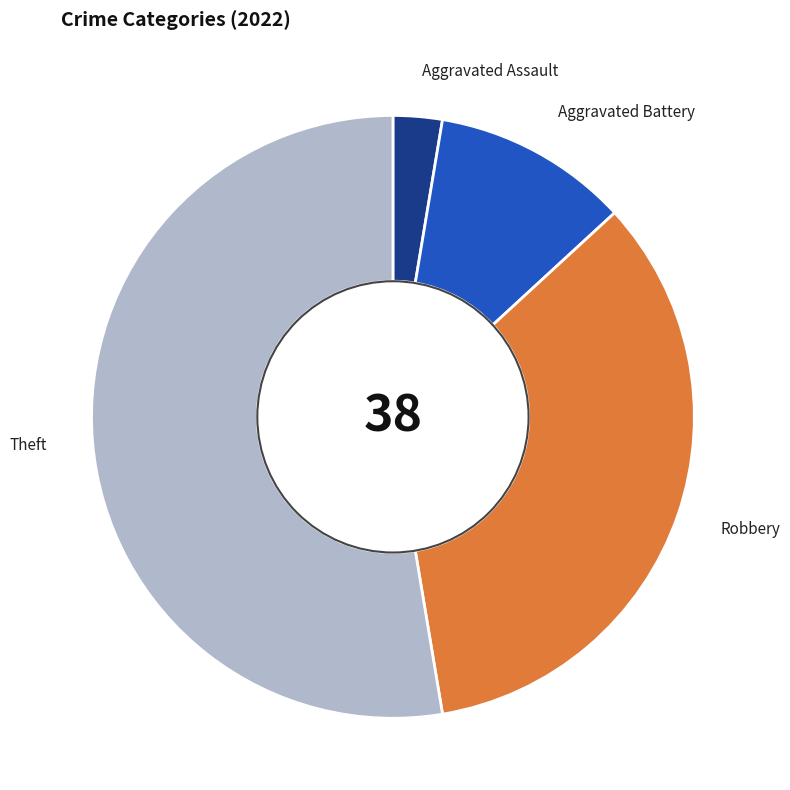

Which has a higher value, Robbery or Aggravated Battery?

Robbery